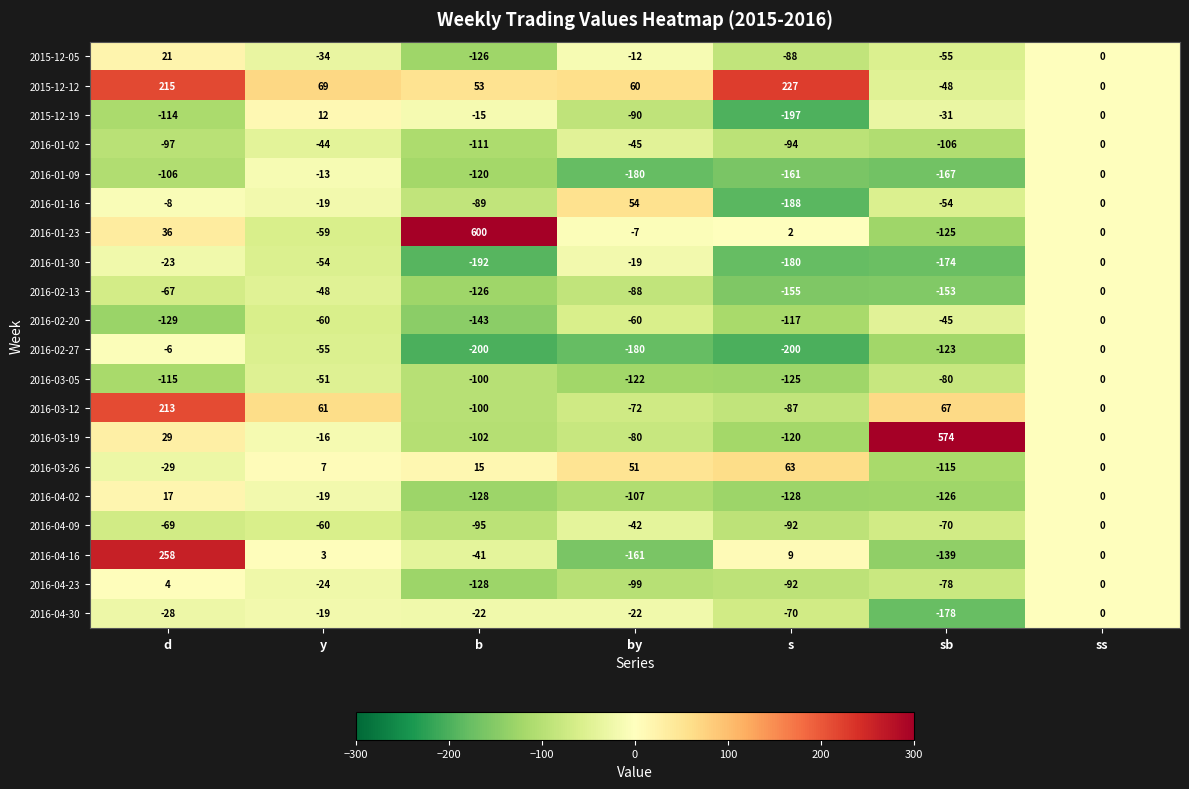

What value does the 2016-04-16 series have at b, to the nearest 5?

-40